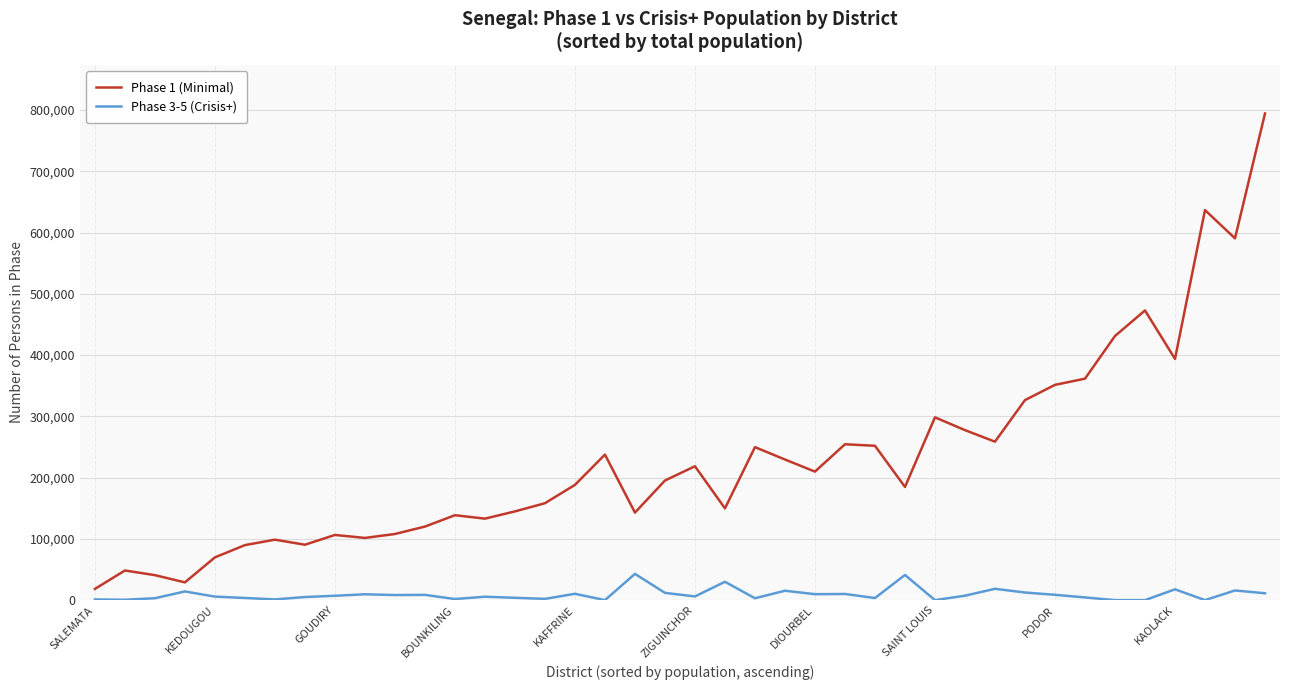

How many lines are shown in the chart?

2